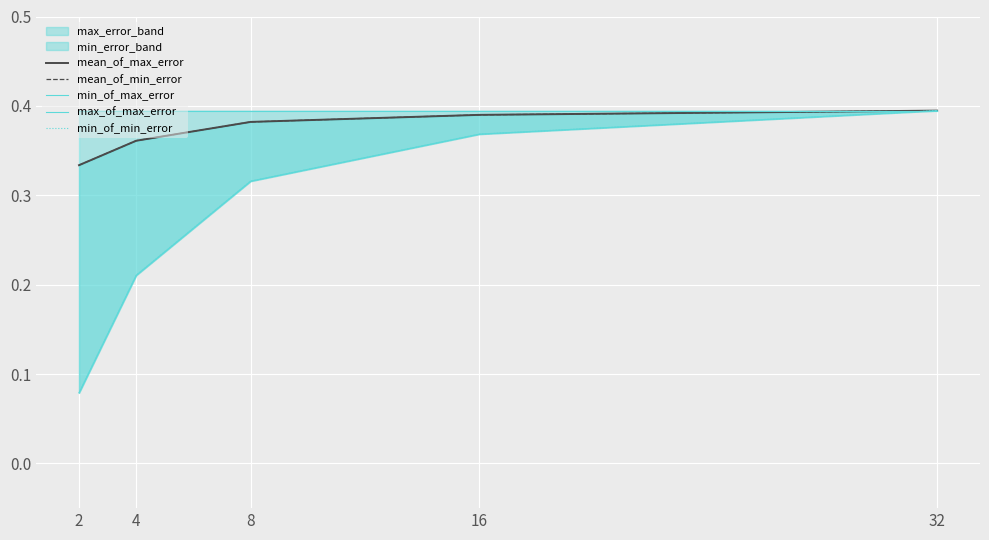

What is the difference between the highest and lowest values at 4?

0.2